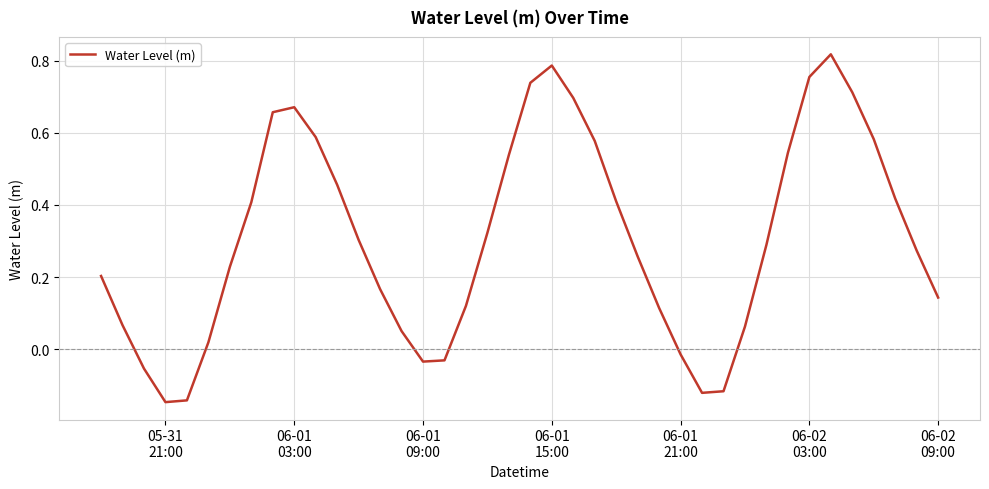

How many lines are shown in the chart?

1